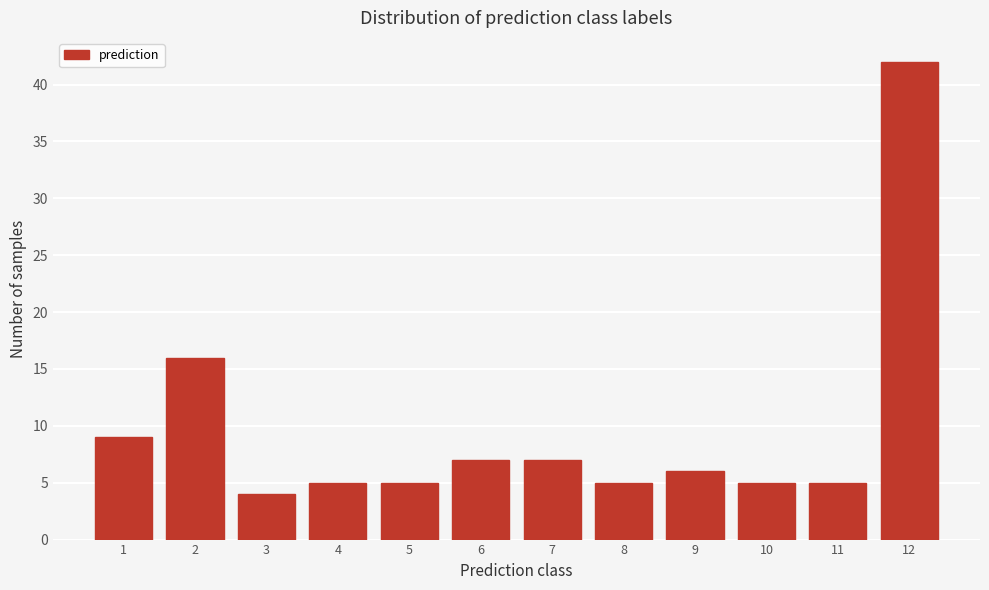

Reading left to right, what are all the values shown in this chart?

1=9	2=16	3=4	4=5	5=5	6=7	7=7	8=5	9=6	10=5	11=5	12=42